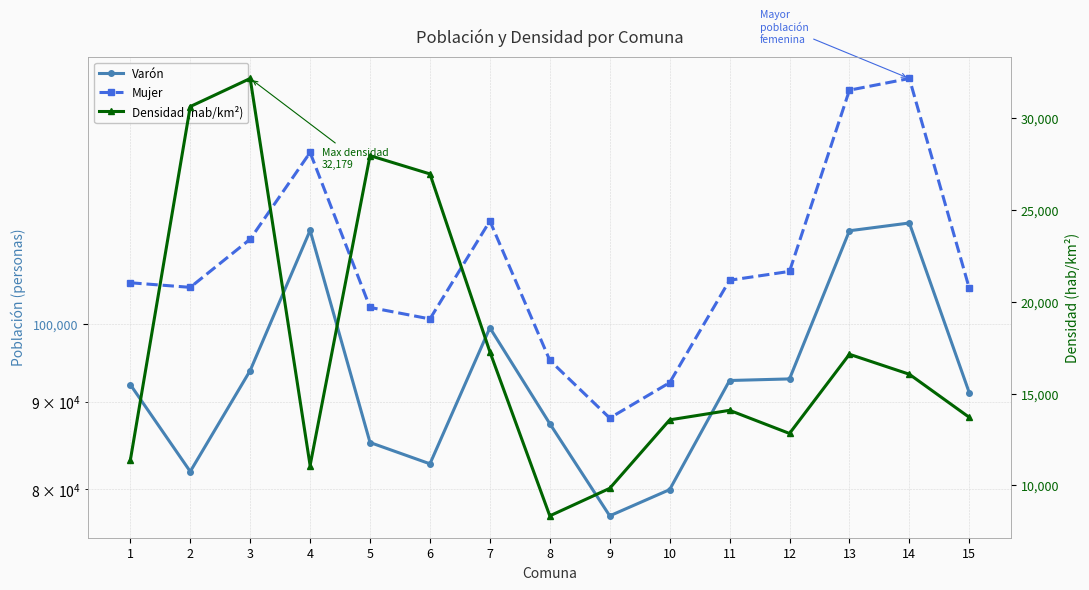

The Densidad (hab/km²) series shows 17700.5 at 1. True or false?

False